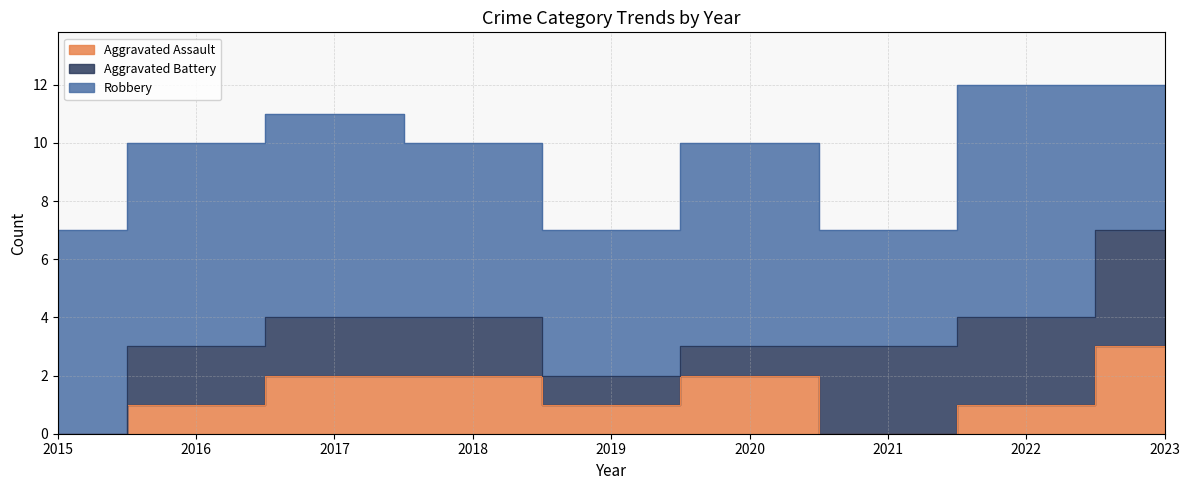

Between 2019 and 2015, which is larger?

2019